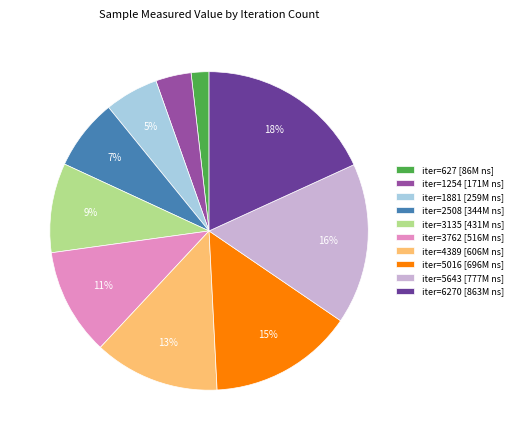

Is there any slice that represents more than half of the pie?

No